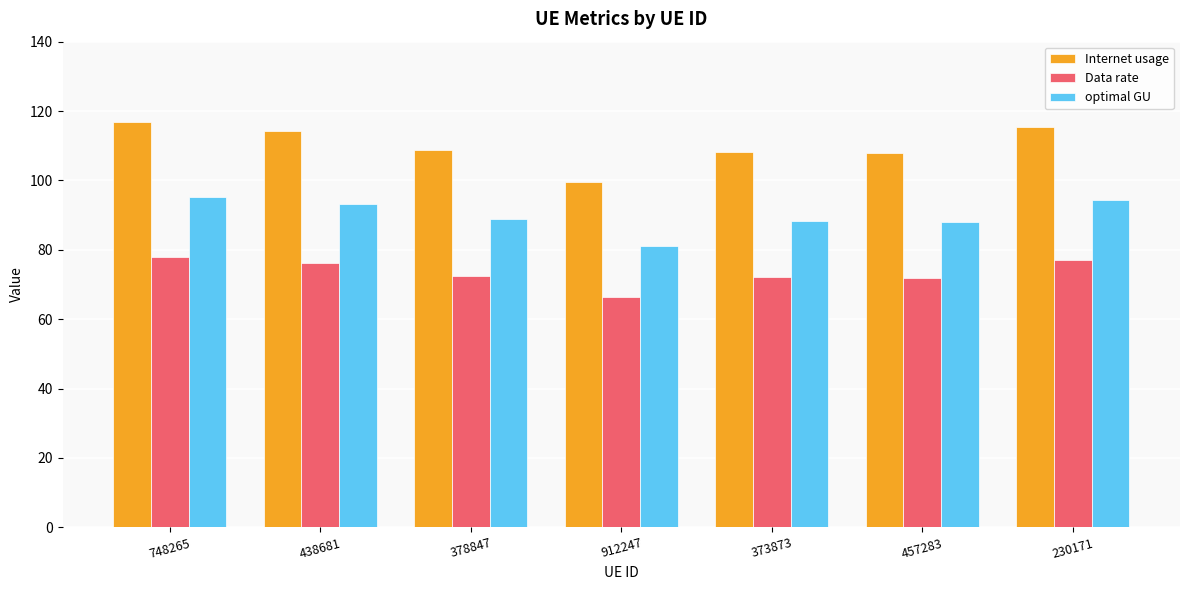

What value does the Data rate series have at 230171?

77.0